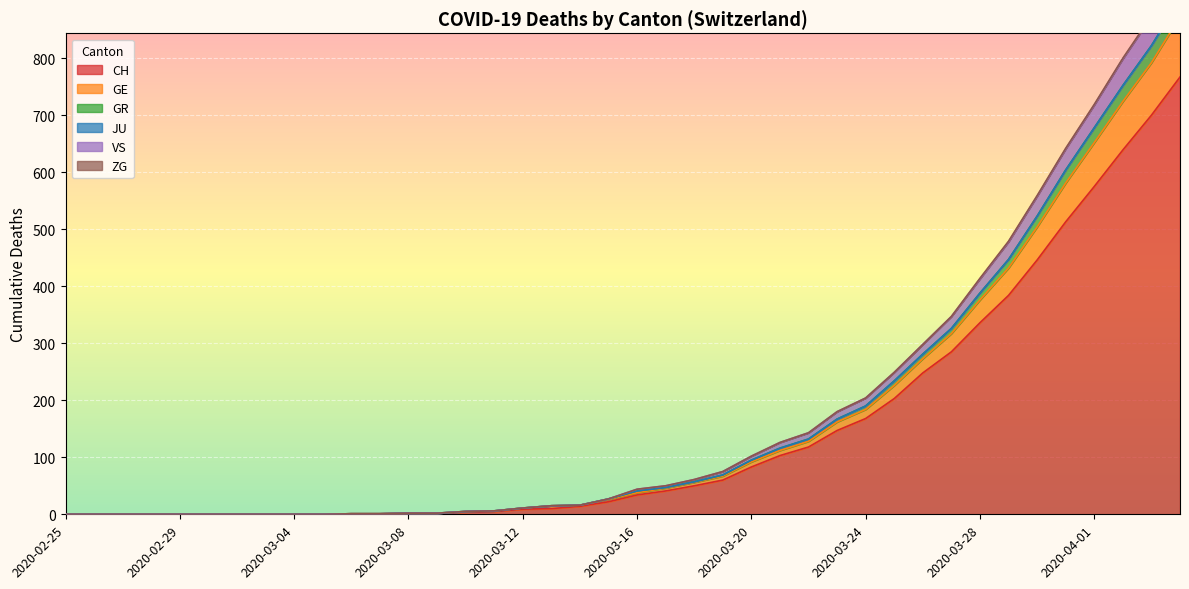

The value of CH at 2020-04-01 is 575. True or false?

True